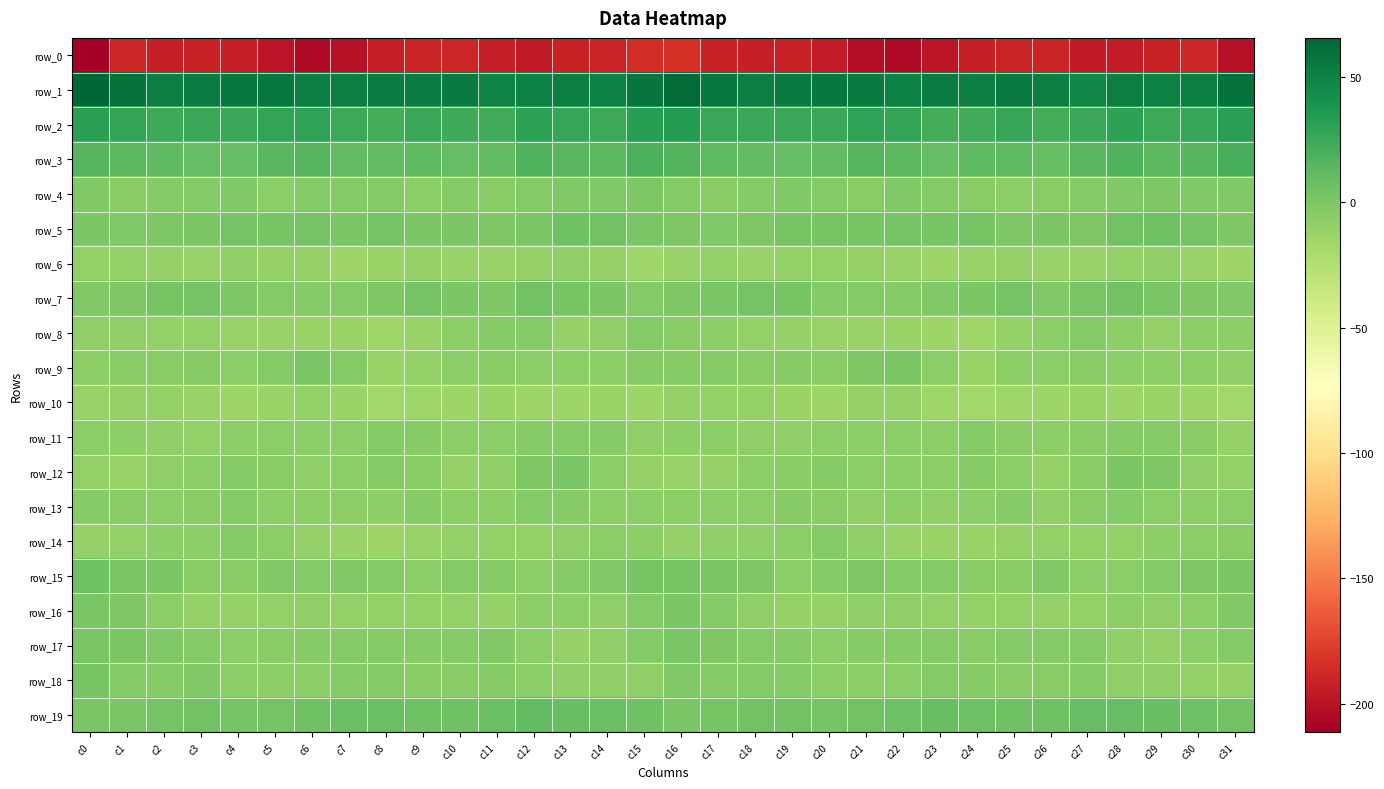

What is the maximum value for row_5?

5.9